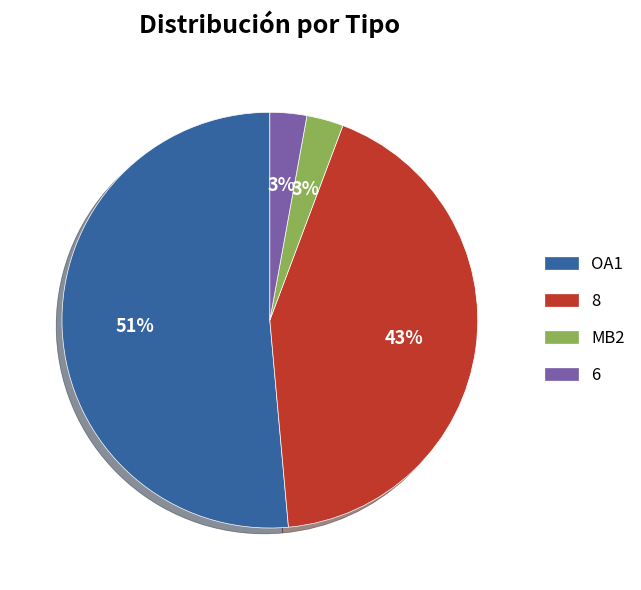

Which has a higher value, MB2 or OA1?

OA1